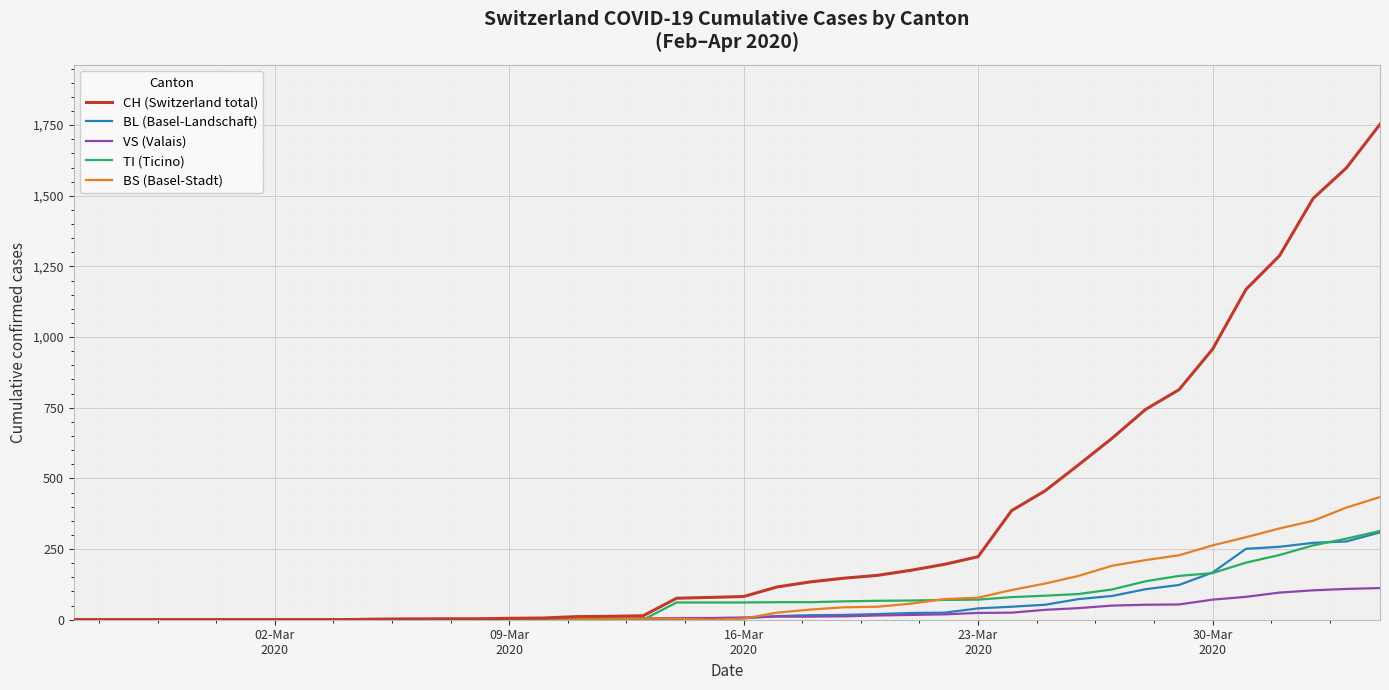

Which series has the largest total across all categories?

CH (Switzerland total)